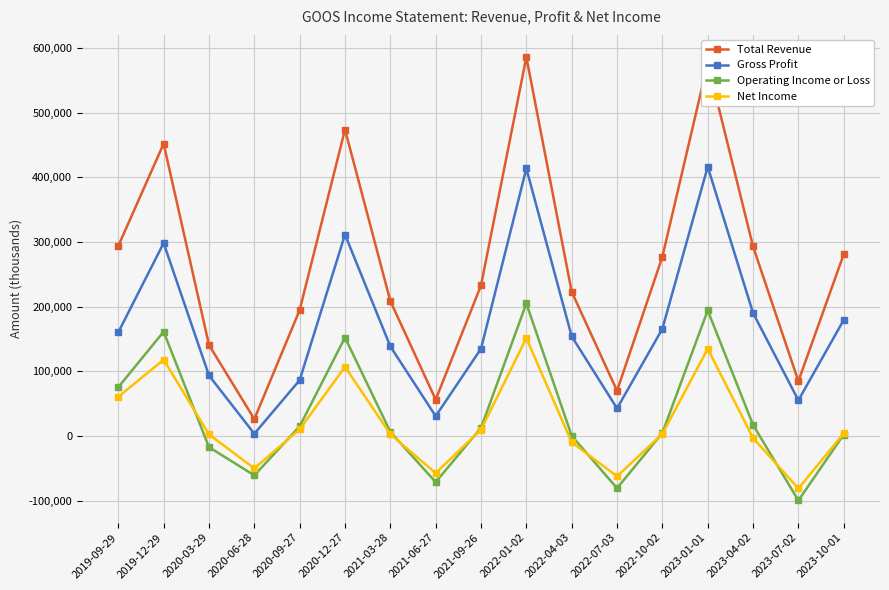

How many interior local valleys does the Net Income series have?

4